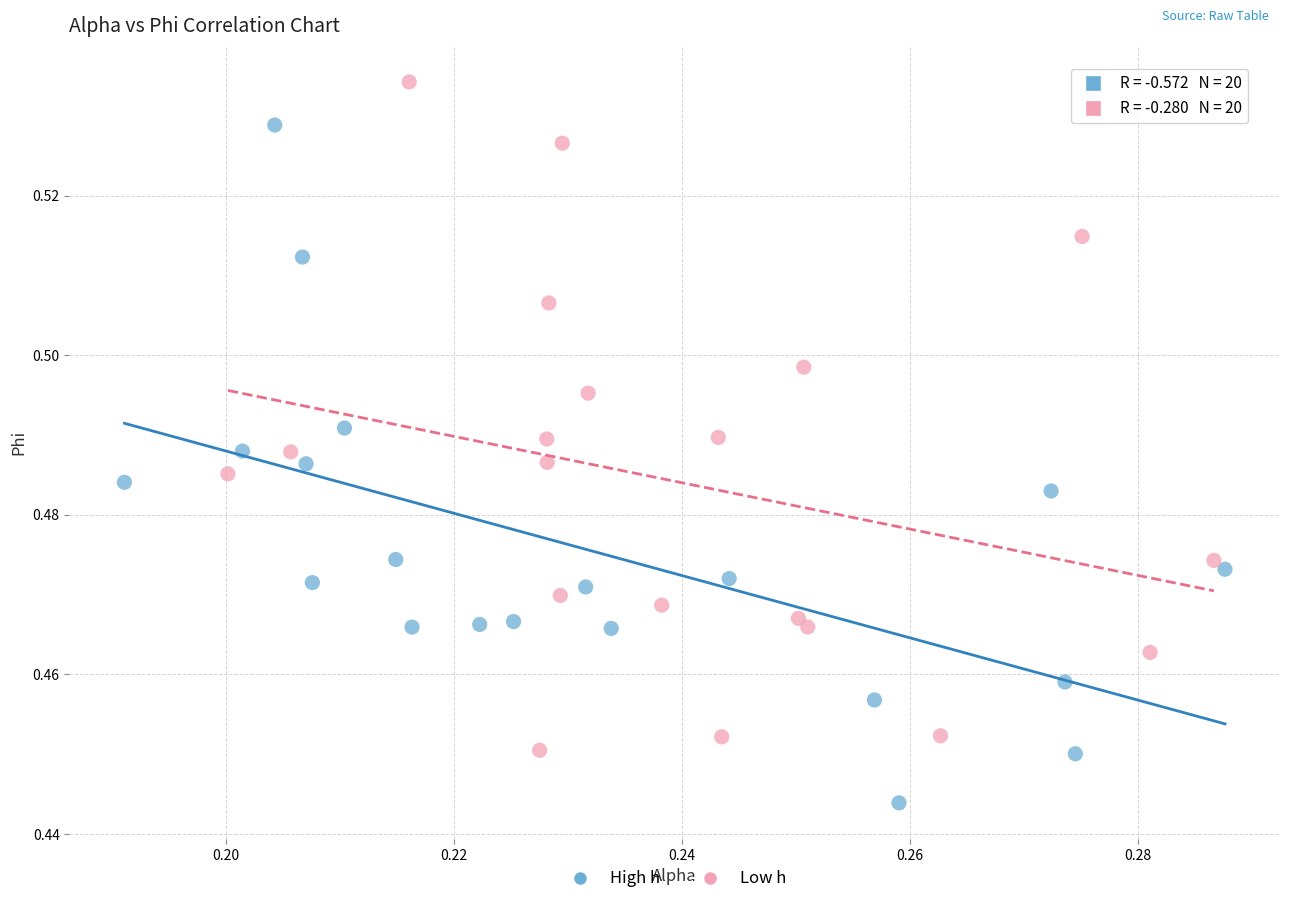

Which series contains the lowest Y value?

High h